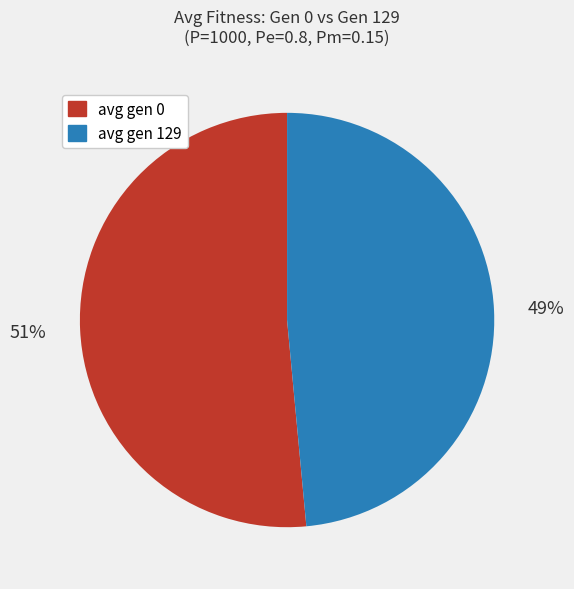

Do avg gen 129 and avg gen 0 together represent more than half of the pie?

Yes